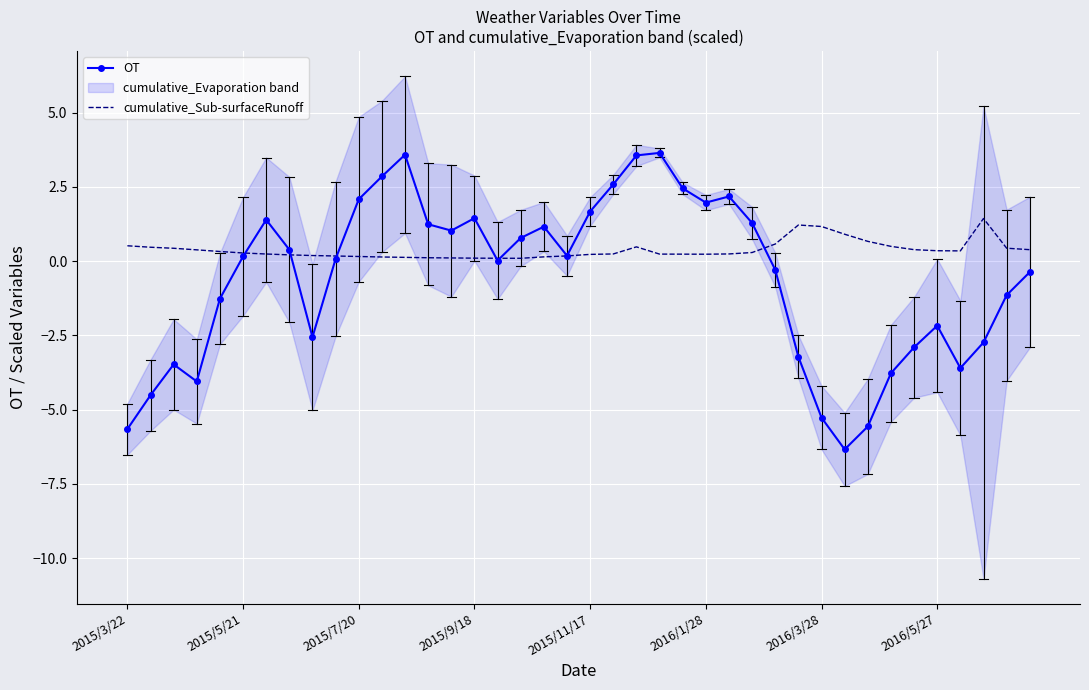

True or false: OT has a value of -1.0 at 2016/5/27.

False